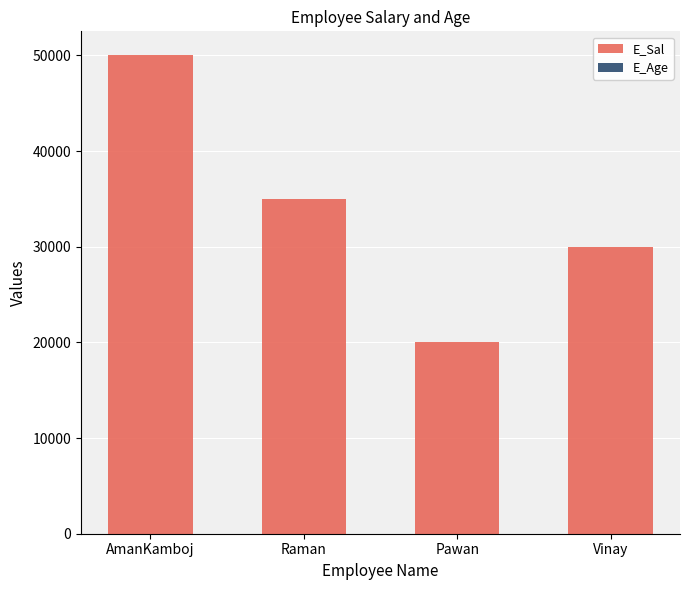

The value of E_Sal at Vinay is 48616. True or false?

False